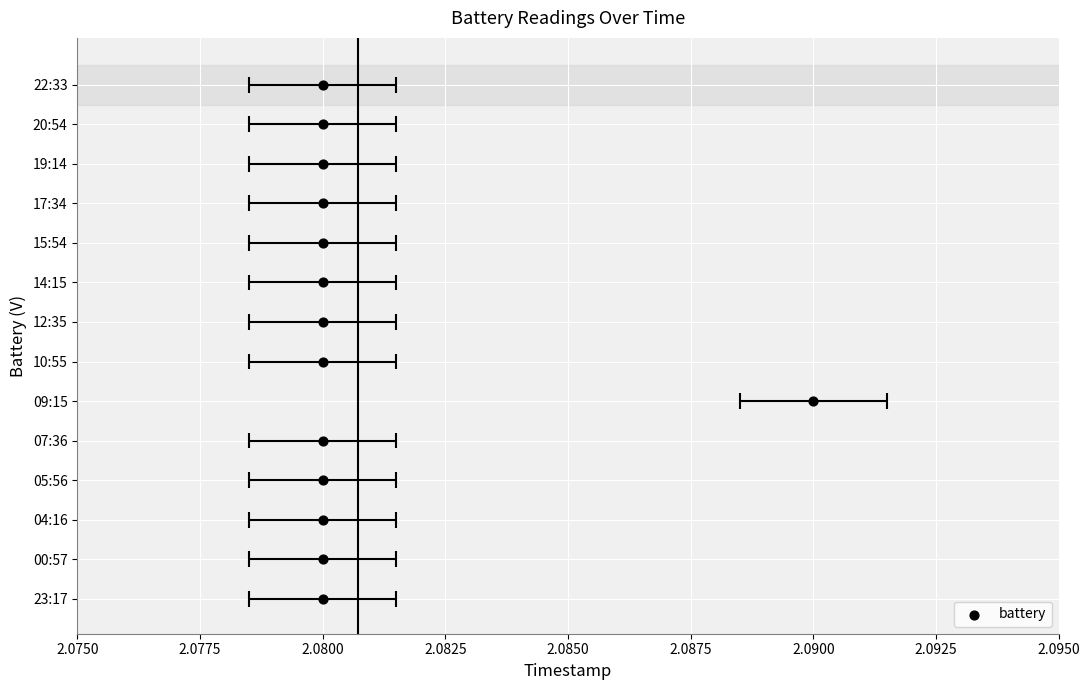

What is the change in value from 2.0900 to 11?

+5